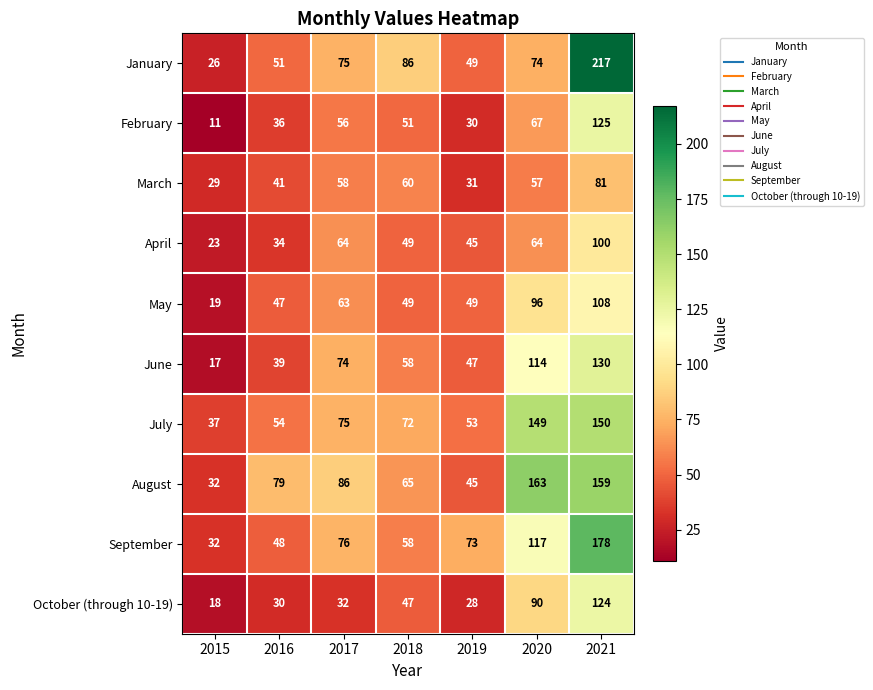

What is the smallest value displayed?

11